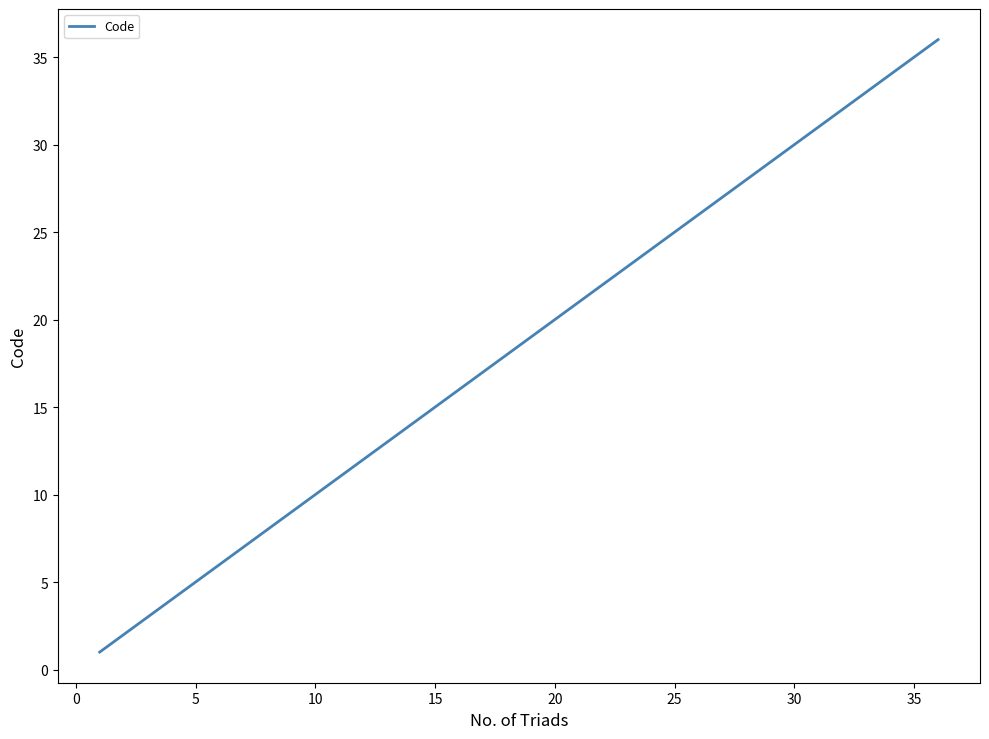

What is the greatest value displayed?

36